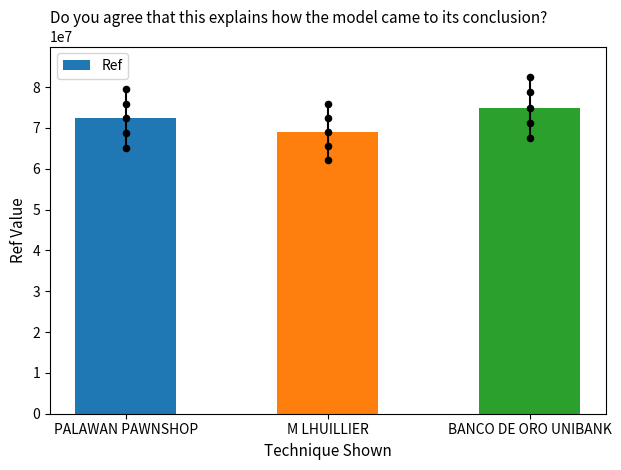

What is the ratio of the value at PALAWAN PAWNSHOP to the value at M LHUILLIER?

1.0